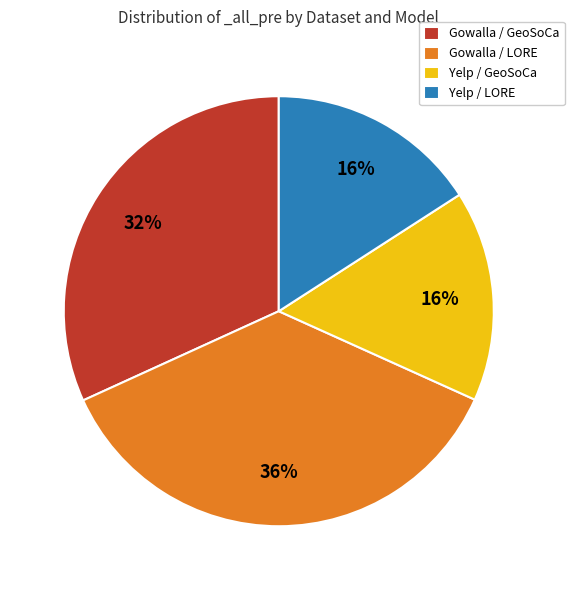

What is the largest slice in the pie chart?

Gowalla / LORE